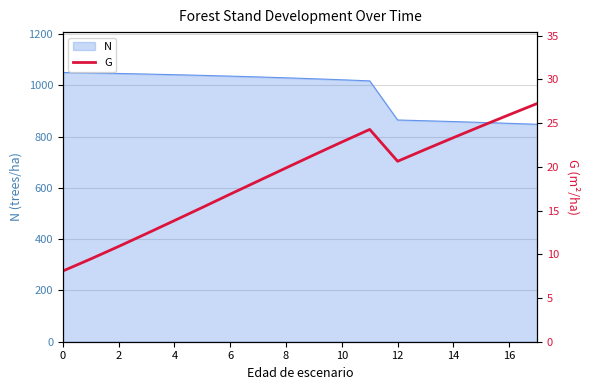

How many lines are shown in the chart?

1